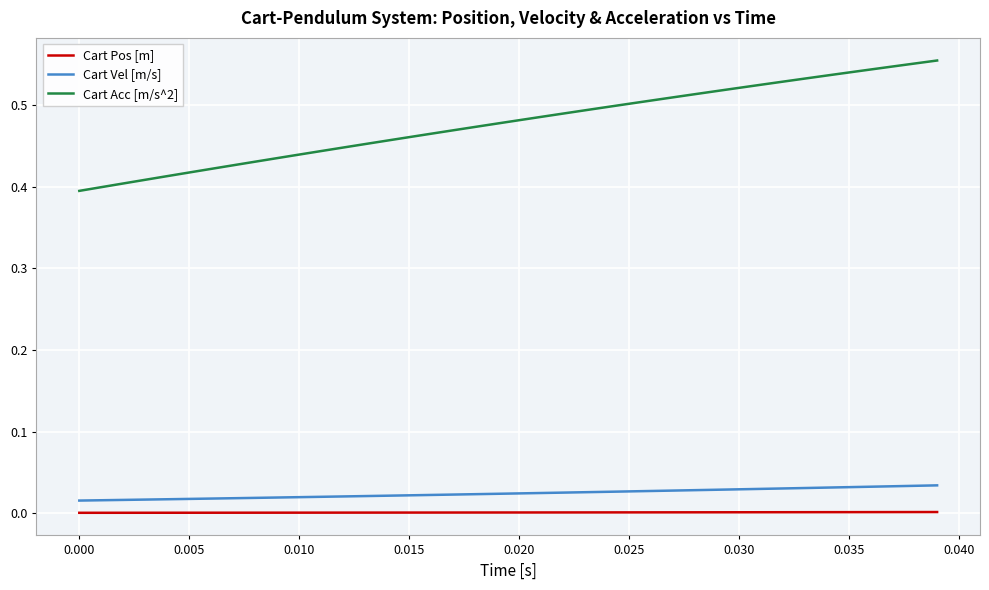

List the series in order of their peak value, lowest first.

Cart Pos [m], Cart Vel [m/s], Cart Acc [m/s^2]